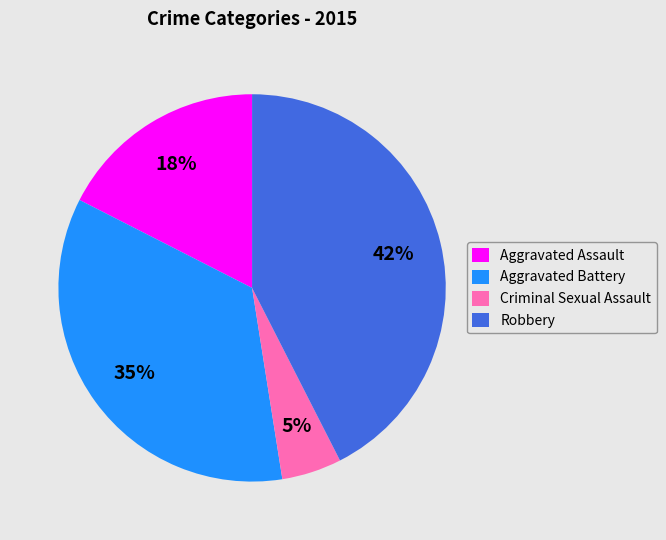

Count the number of slices in the pie.

4